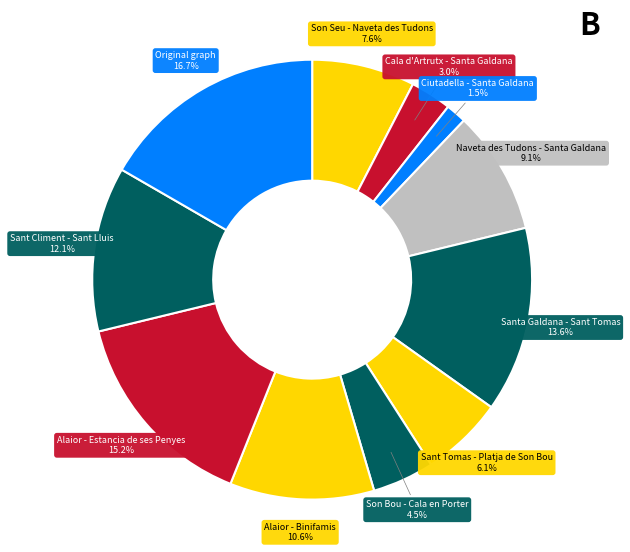

Which slice is the largest?

Original graph